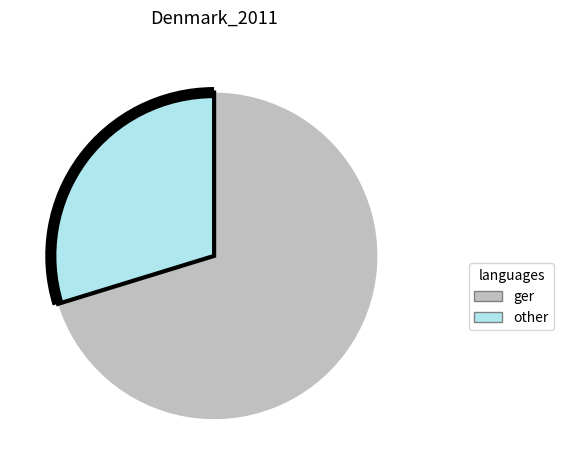

How many segments does this pie chart have?

2